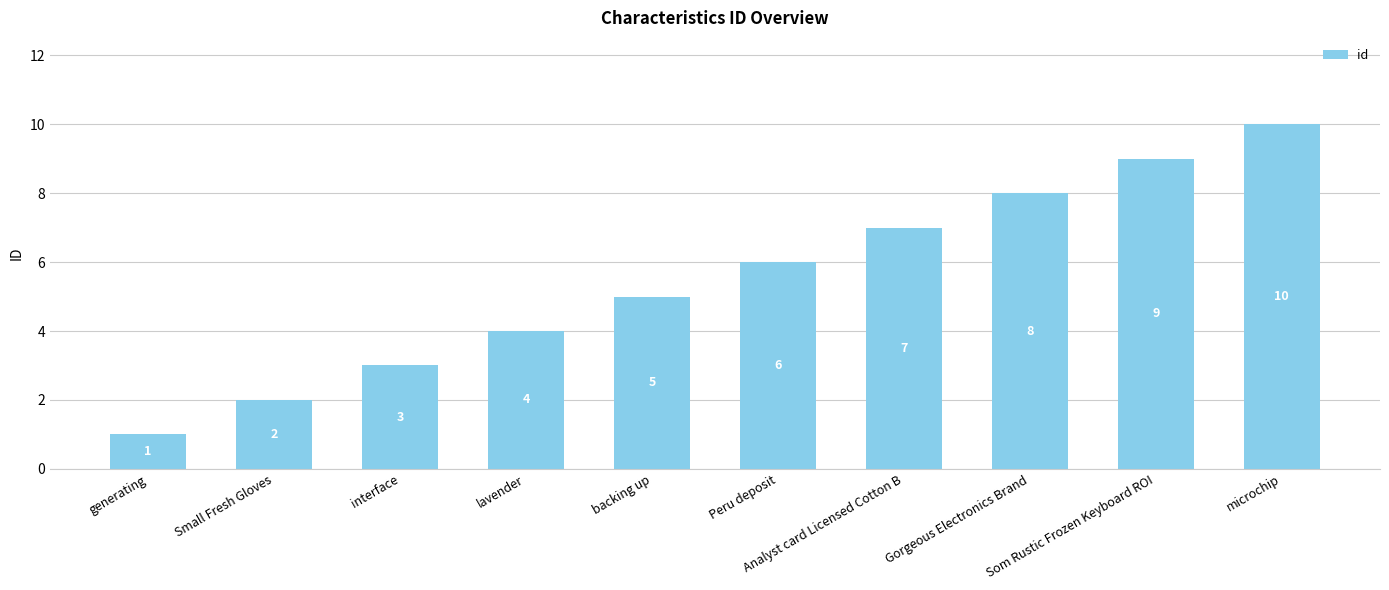

What is the average value?

6